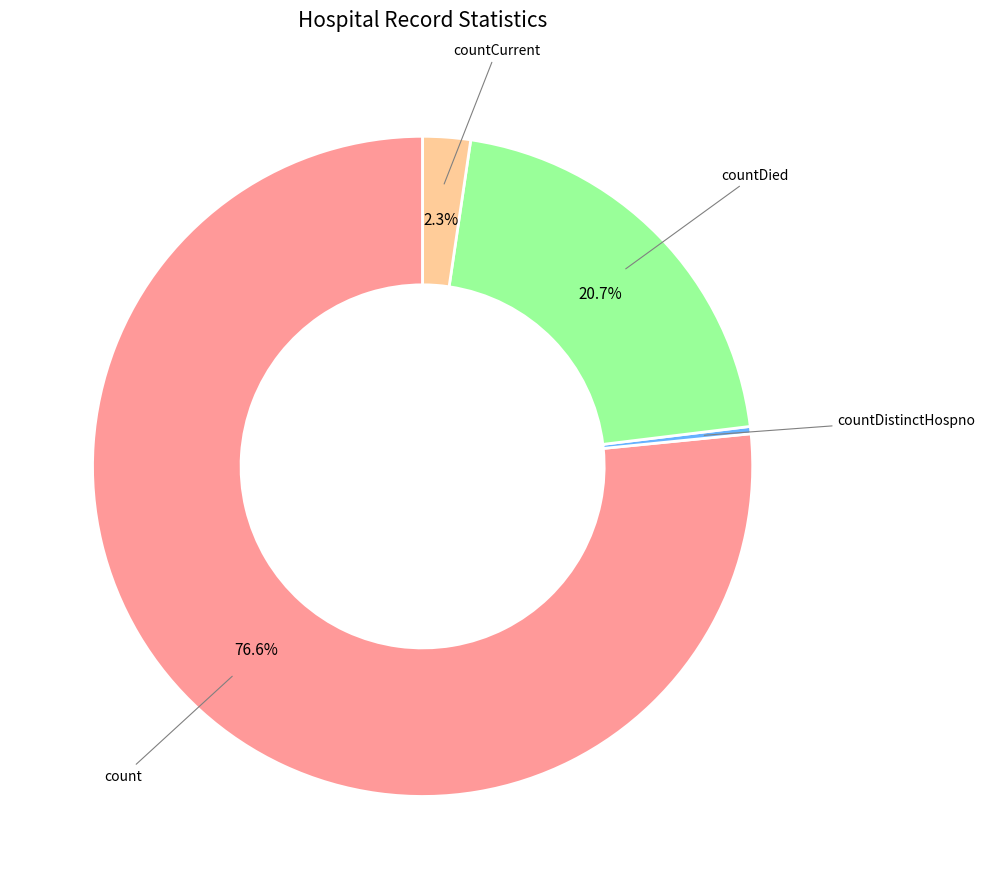

Is there a majority slice in this chart?

Yes